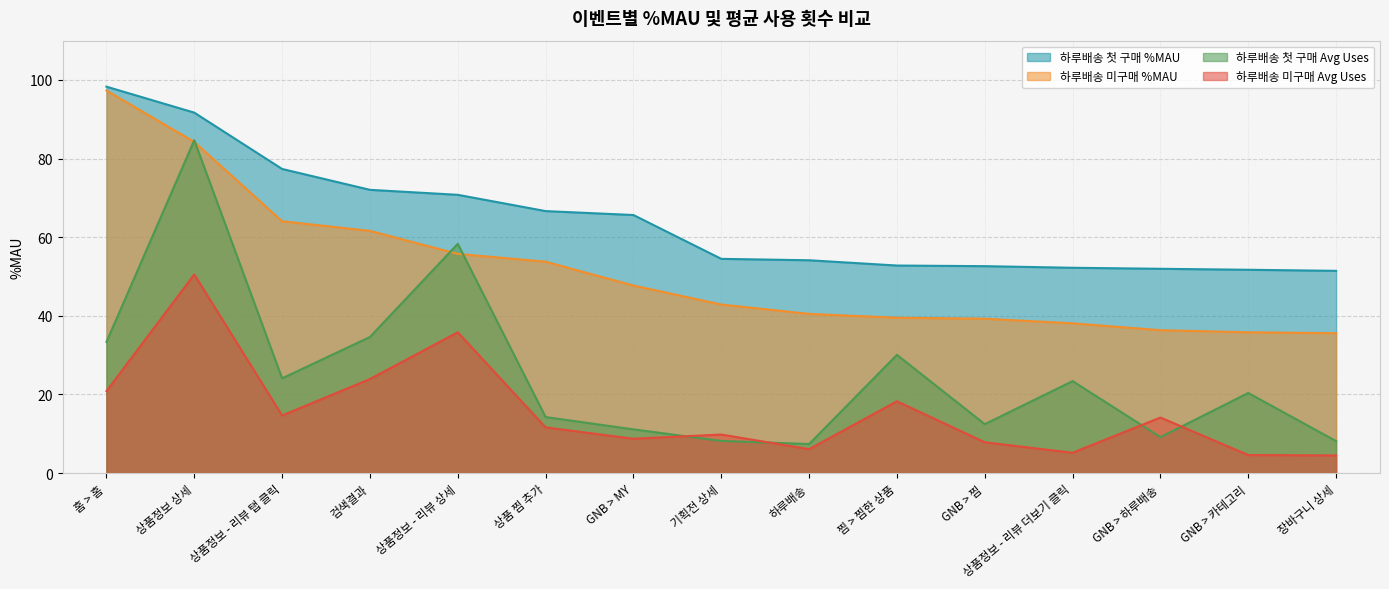

How many lines are shown in the chart?

4